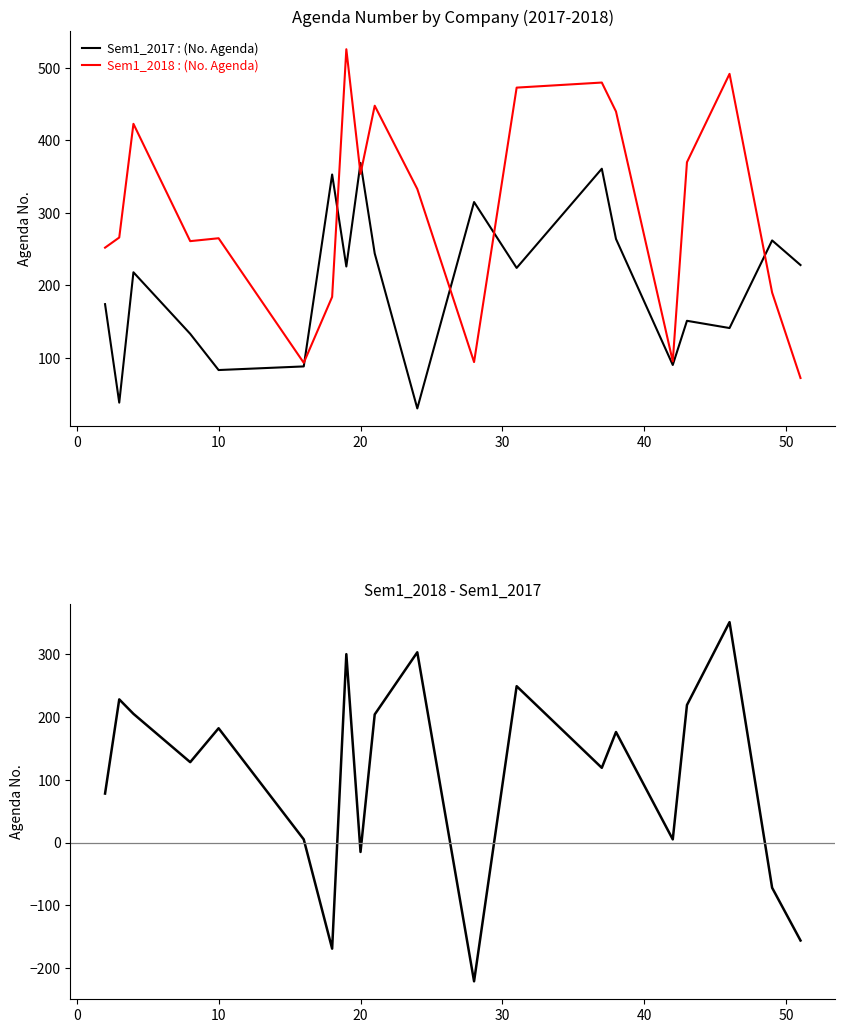

In Sem1_2018 - Sem1_2017, how many points are lower than both neighbors (excluding endpoints)?

6